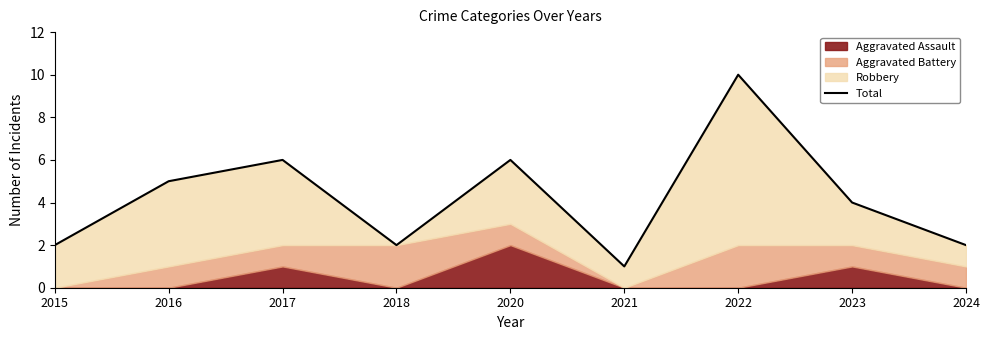

List the labels in order of value, smallest first.

2021, 2015, 2018, 2024, 2023, 2016, 2017, 2020, 2022